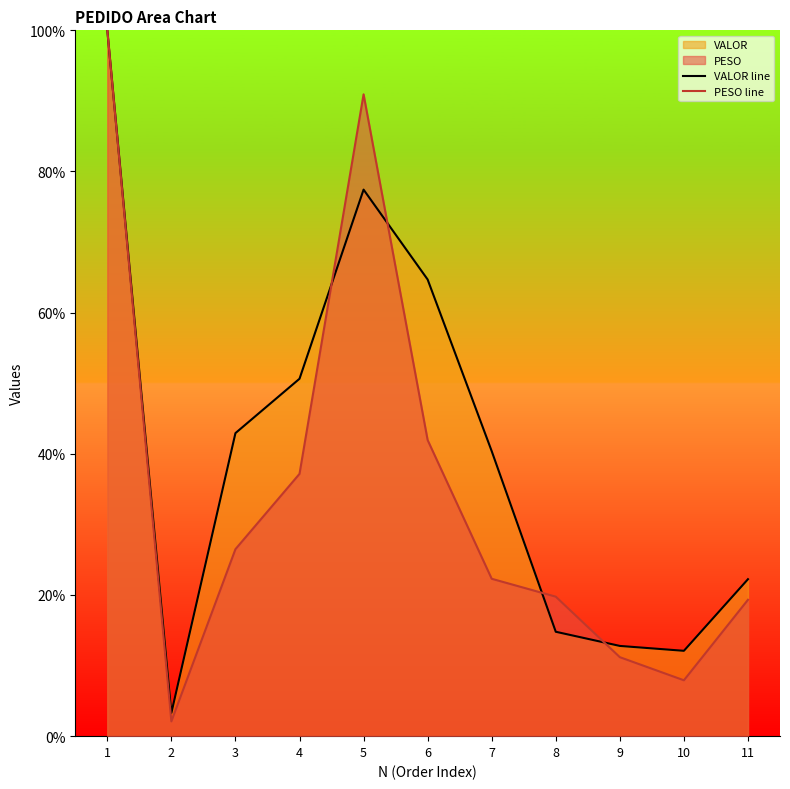

True or false: VALOR line has more than 0 points higher than both neighbors.

True